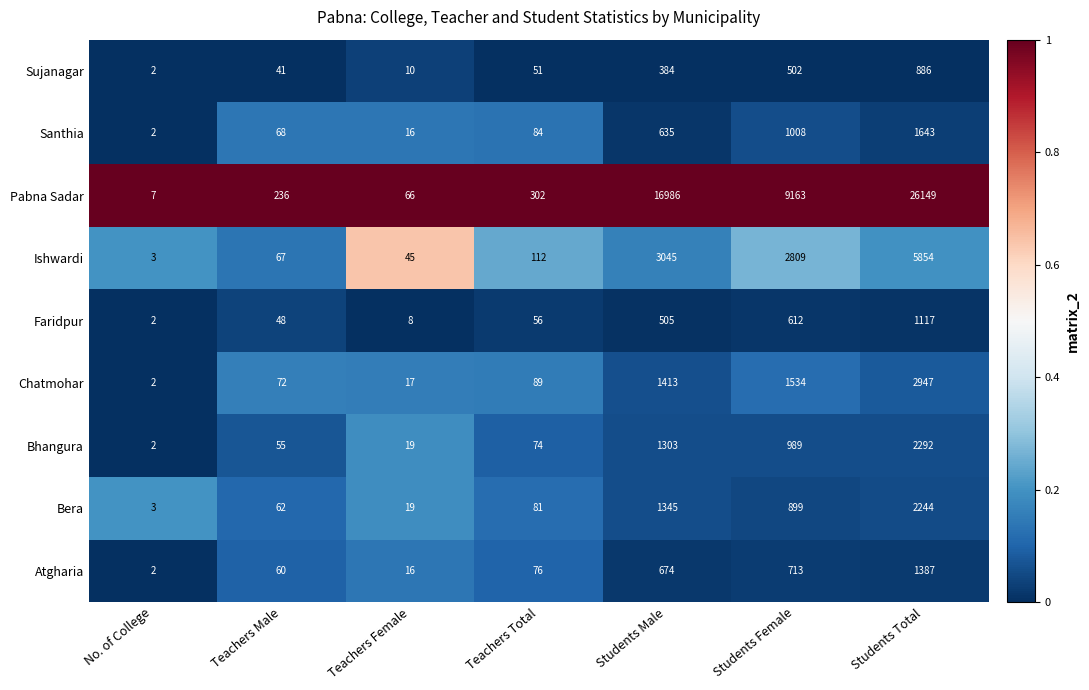

What is the sum of the Bhangura values at Teachers Male and Teachers Female?

74